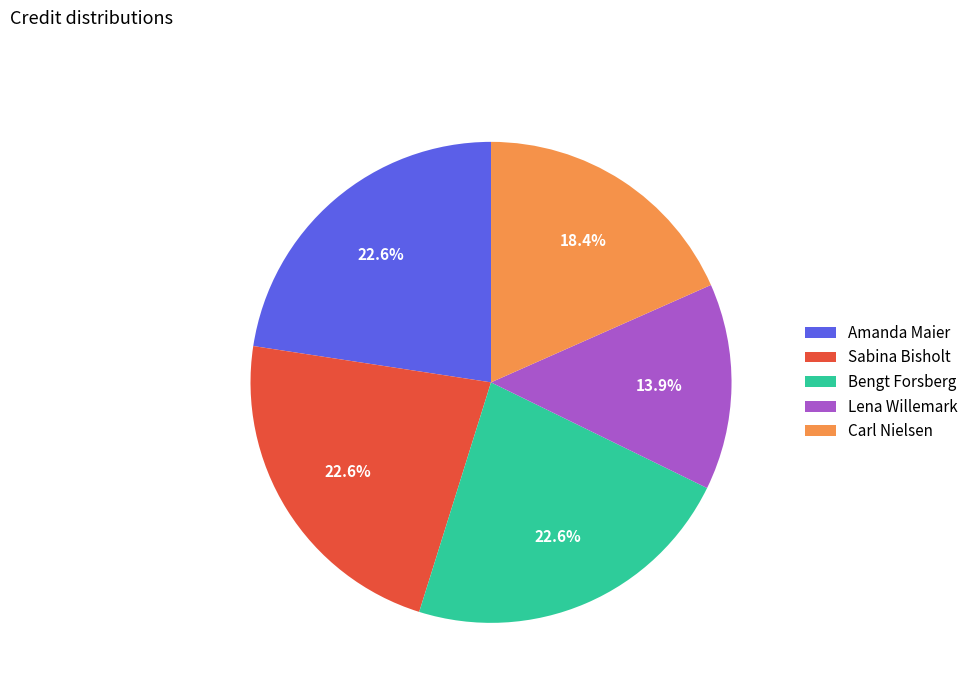

How many segments does this pie chart have?

5